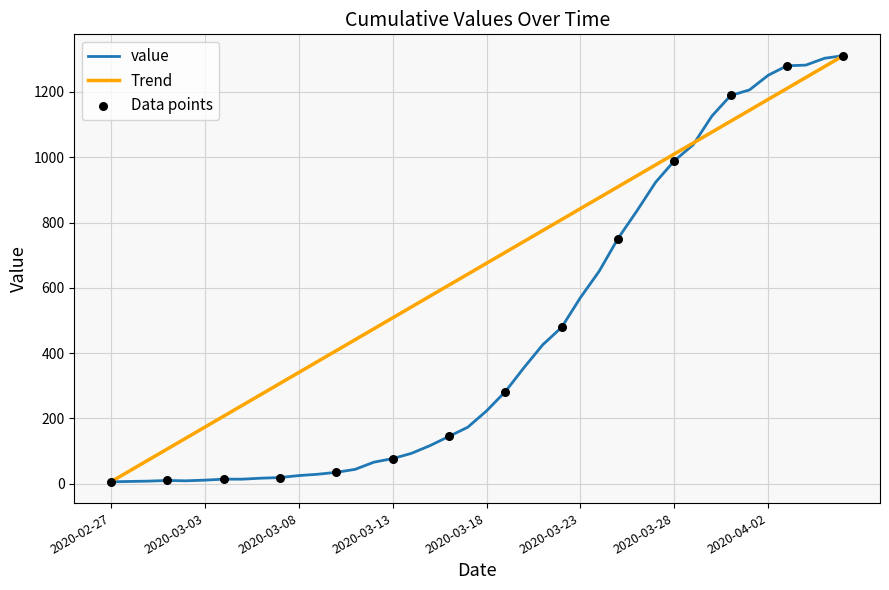

Which series has the largest total across all categories?

Trend